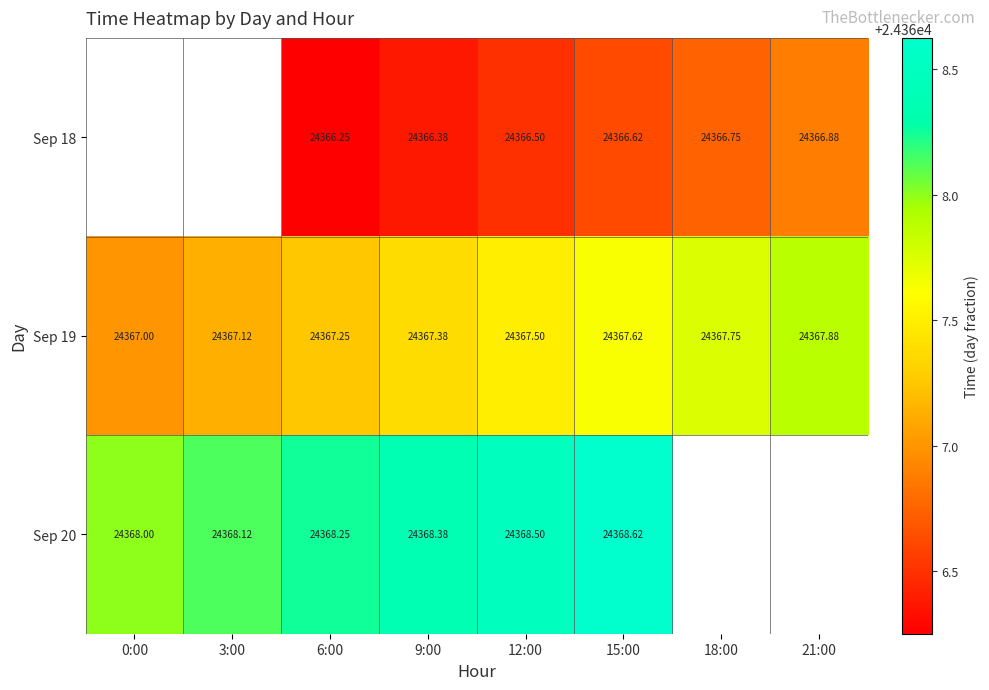

The Sep 19 series shows 15361.8 at 21:00. True or false?

False